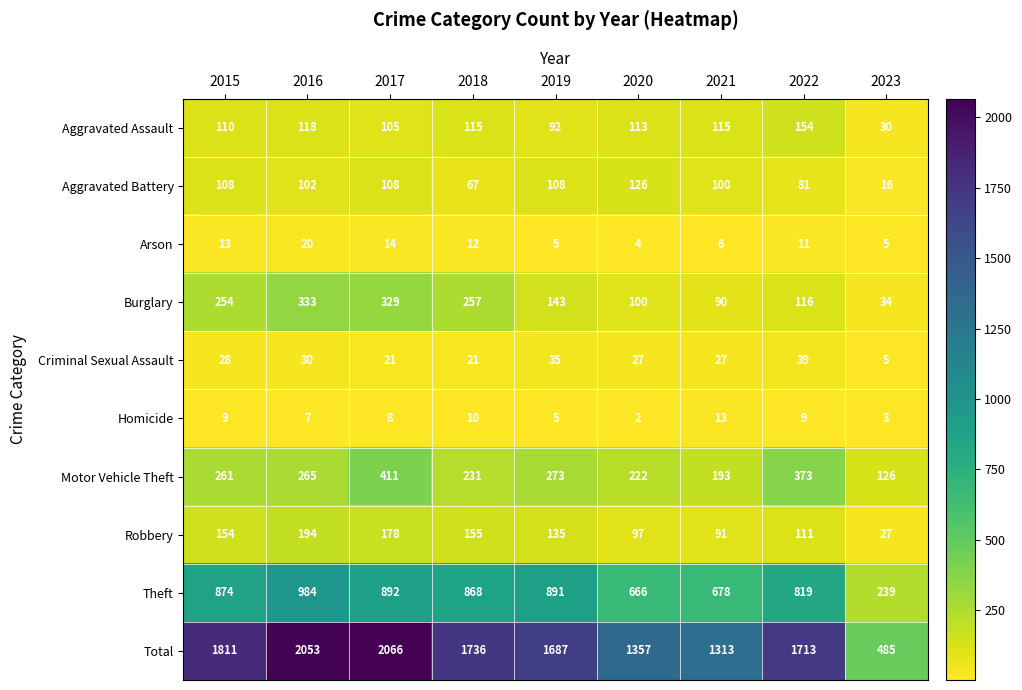

List the series in order of their peak value, highest first.

Total, Theft, Motor Vehicle Theft, Burglary, Robbery, Aggravated Assault, Aggravated Battery, Criminal Sexual Assault, Arson, Homicide